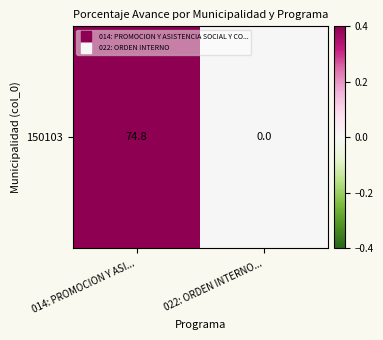

Rank the categories by value from lowest to highest.

022: ORDEN INTERNO..., 014: PROMOCION Y ASI...